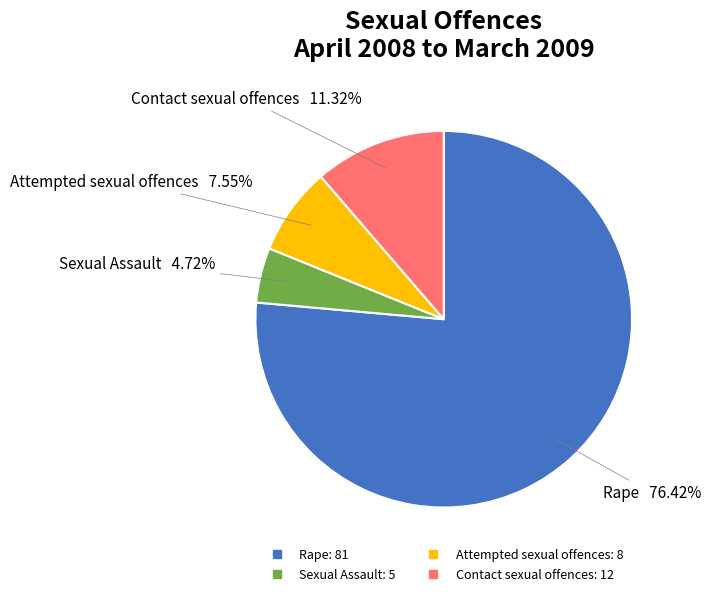

How many slices are in this pie chart?

4